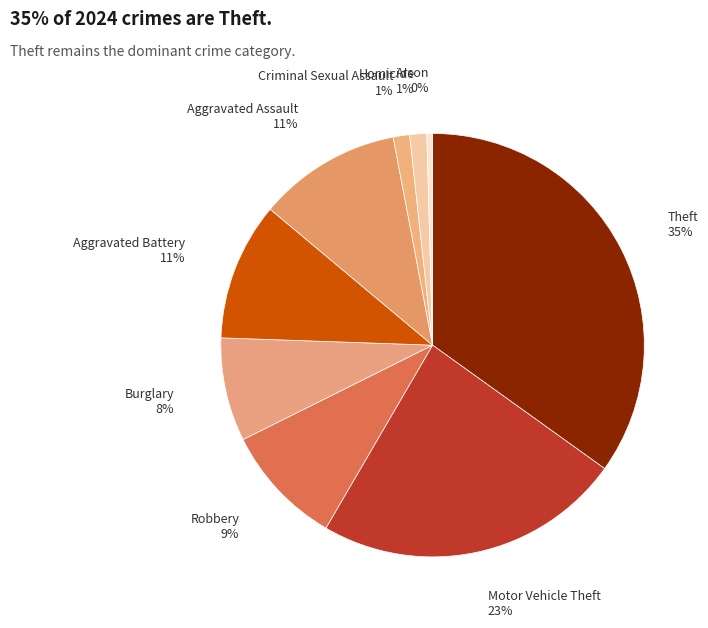

Count the number of slices in the pie.

9